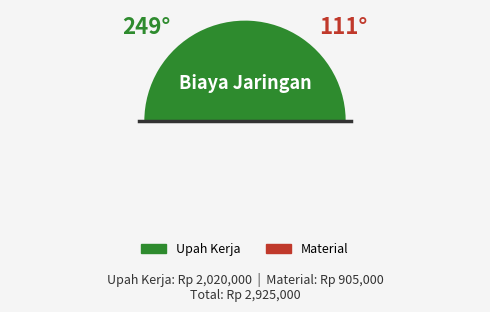

To the nearest percent, what percentage of the pie is Upah Kerja?

69%